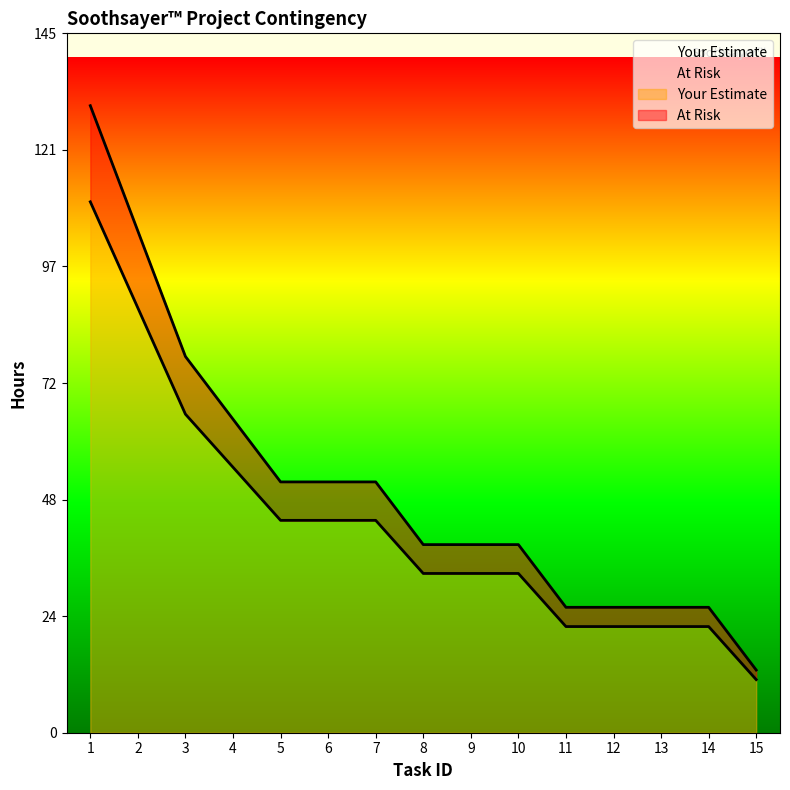

True or false: At Risk and Your Estimate cross at least once.

False